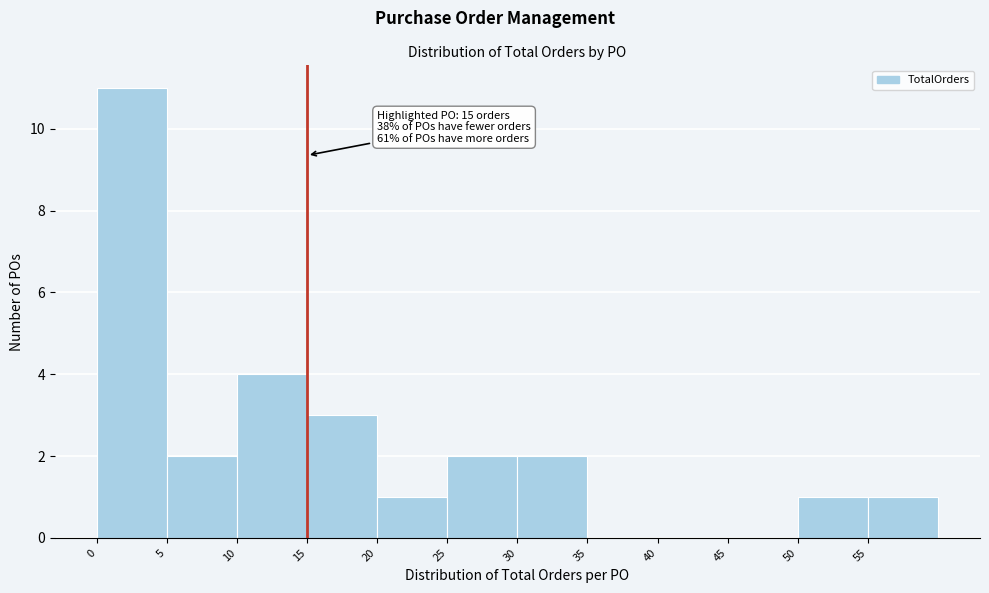

Which range on the x-axis has the tallest bar?

0 to 5